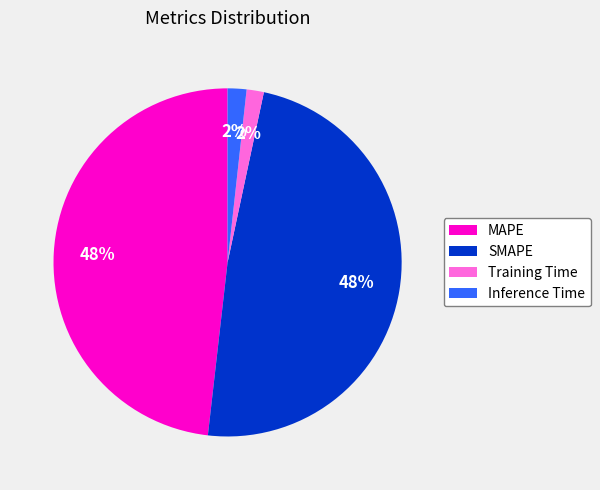

Do Training Time and Inference Time together represent more than half of the pie?

No